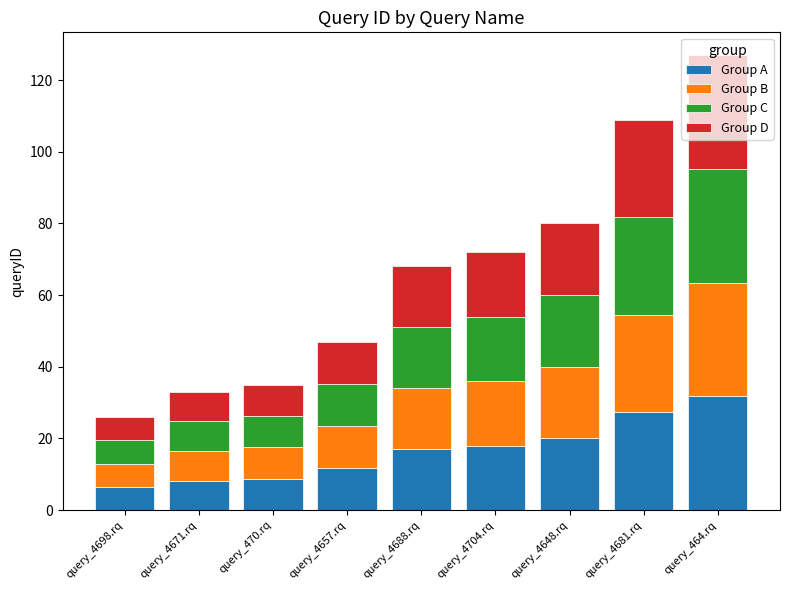

What are all the series names shown in the legend?

Group A, Group B, Group C, Group D